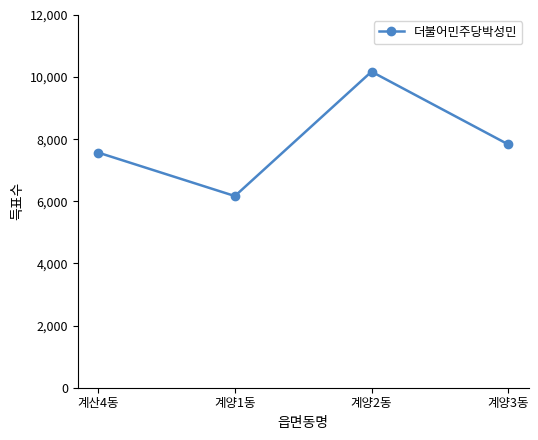

Rank the categories by value from lowest to highest.

계양1동, 계산4동, 계양3동, 계양2동